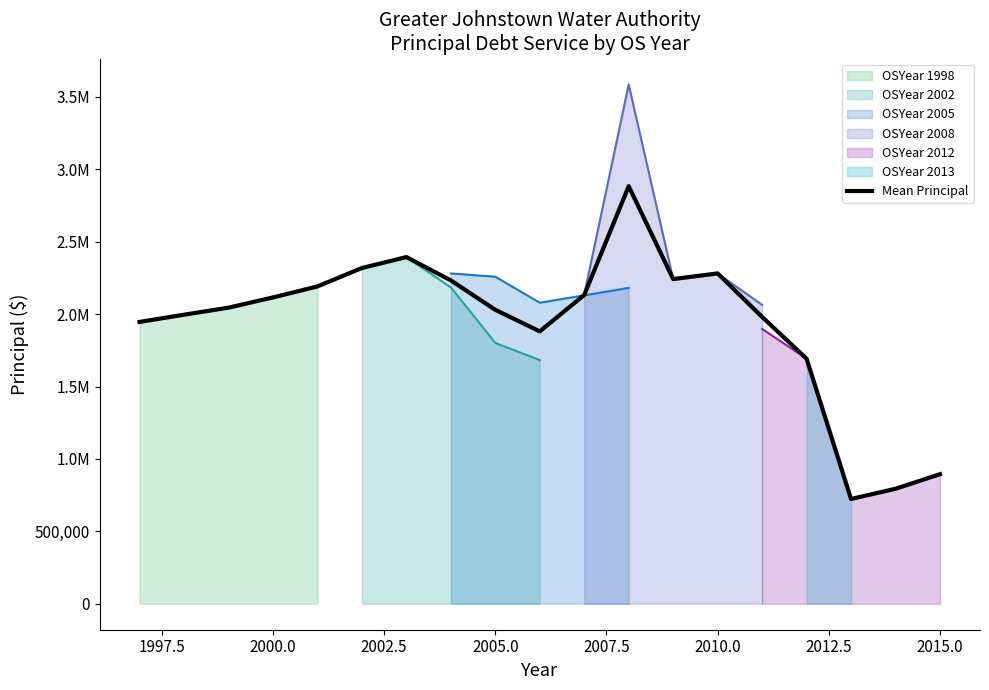

How many interior local valleys (lower than both neighbors) does the data have?

3